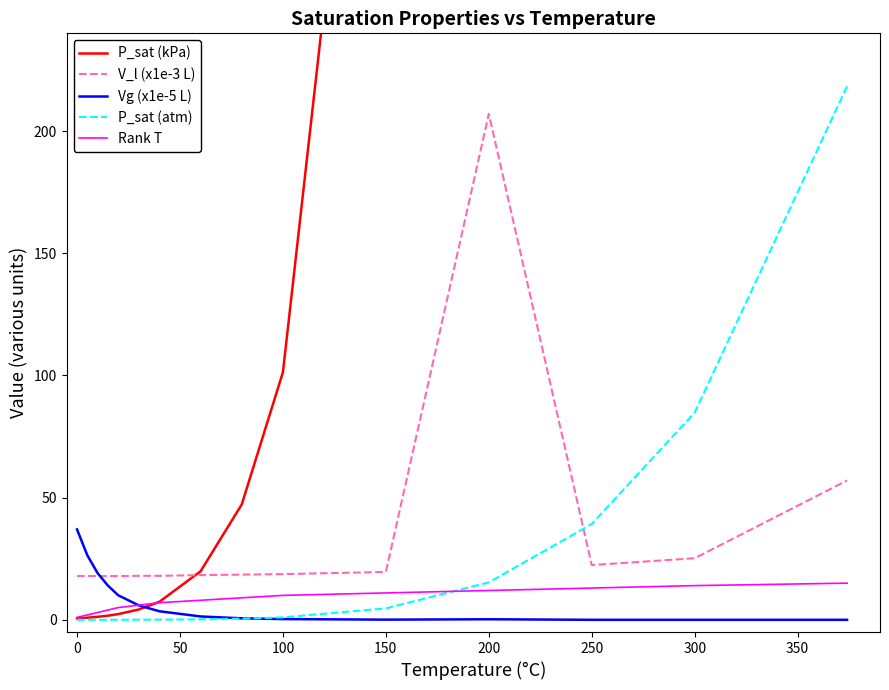

How many series are shown in this chart?

5